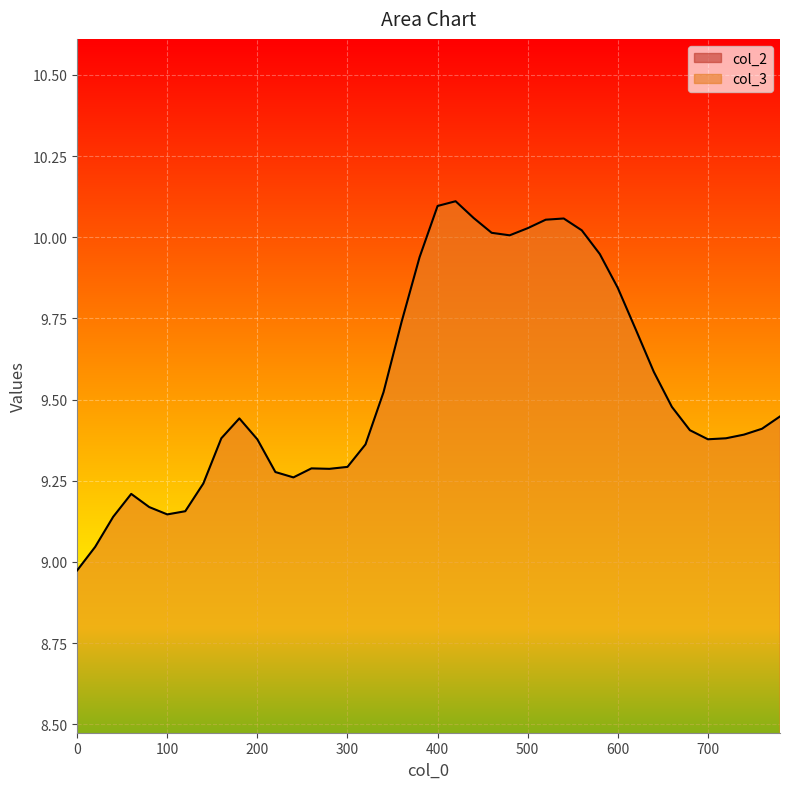

What is the average value of the col_3 series?

9.5